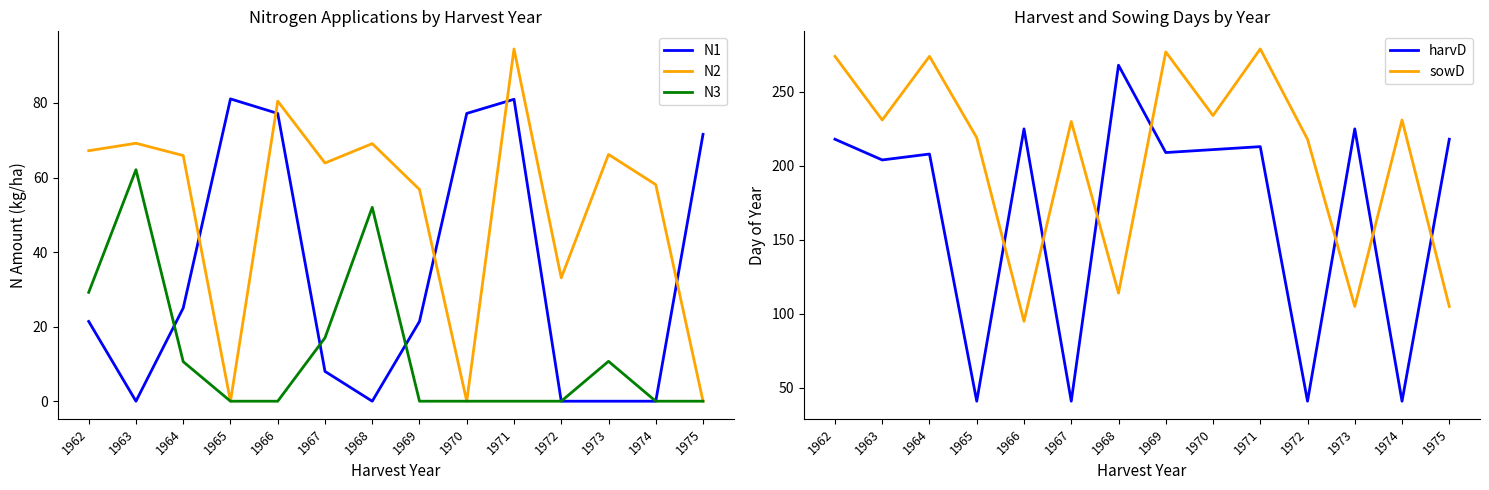

True or false: N3 has a value of 0.0 at 1969.

True